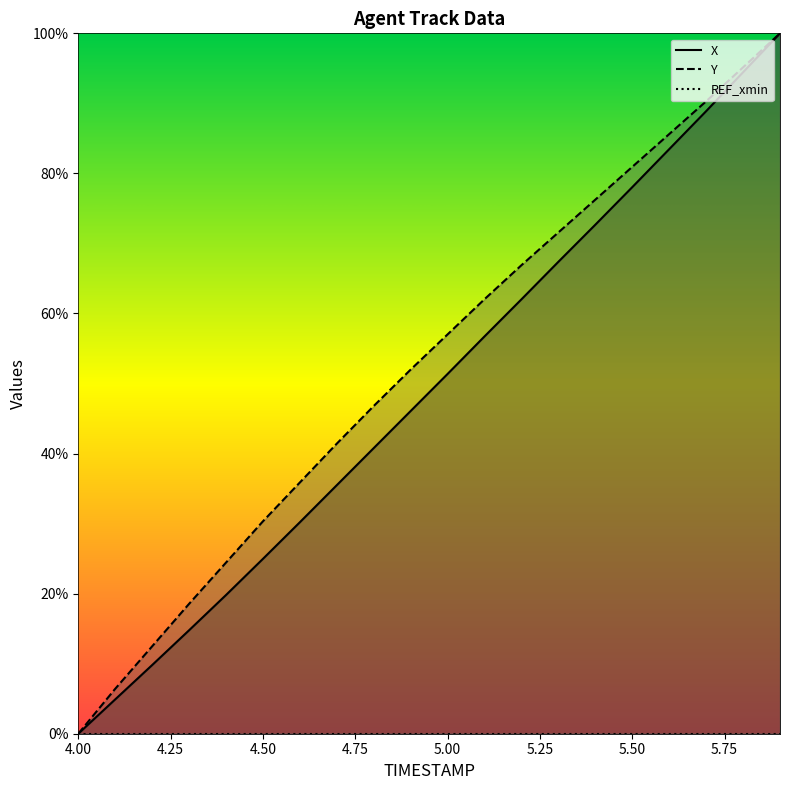

What position from the left is 5.7?

18